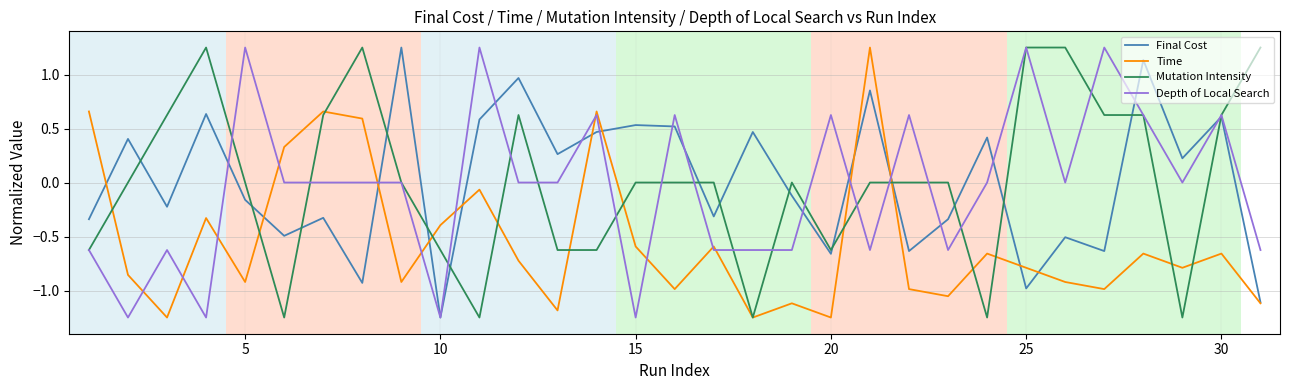

The Depth of Local Search series shows 0.6 at 30. True or false?

True